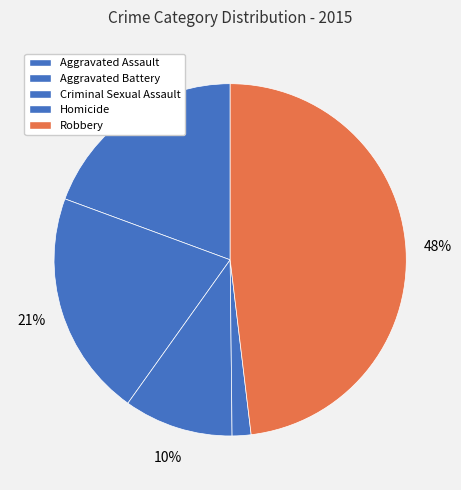

To the nearest percent, what is the difference between the Robbery and Homicide slice percentages?

46%